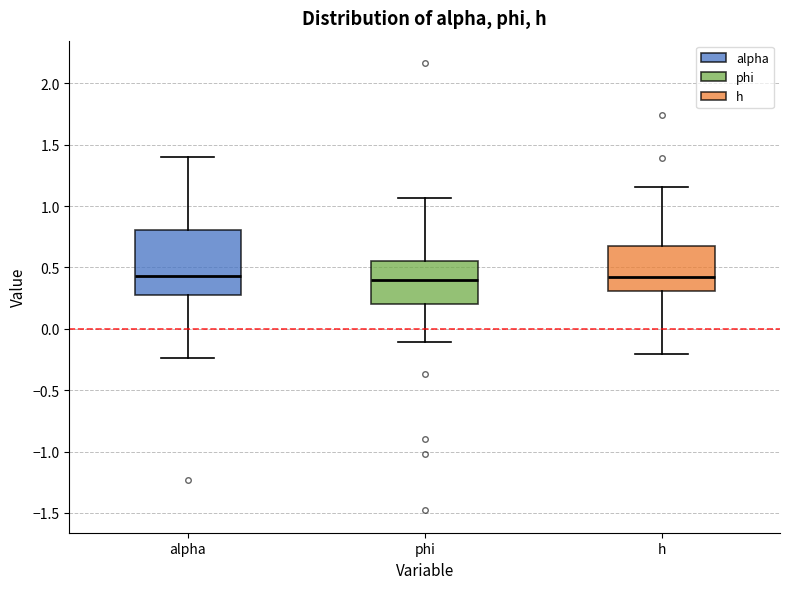

Where does the lower whisker of the box for alpha end on the y-axis? The values are not printed on the chart, so give them approximately, as read against the axis.

-0.25